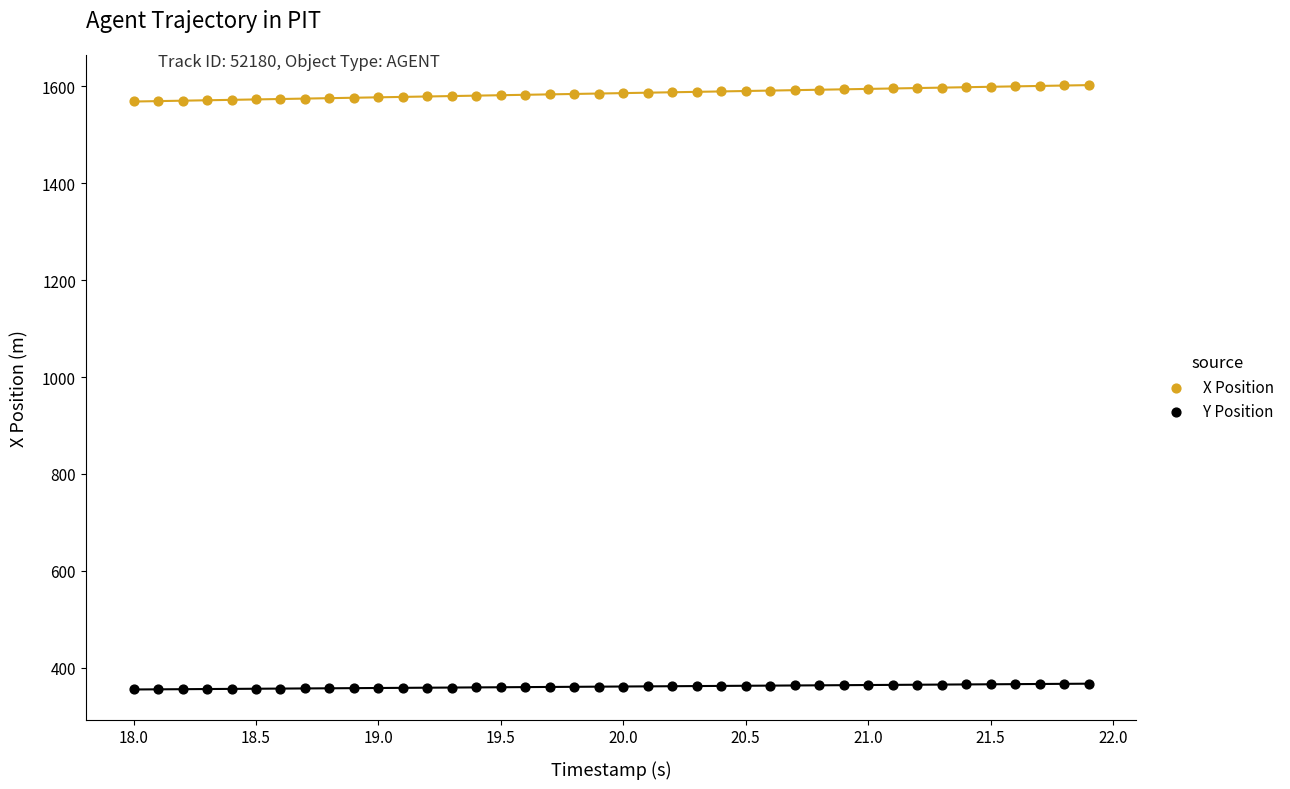

Which series reaches the maximum Y coordinate?

X Position